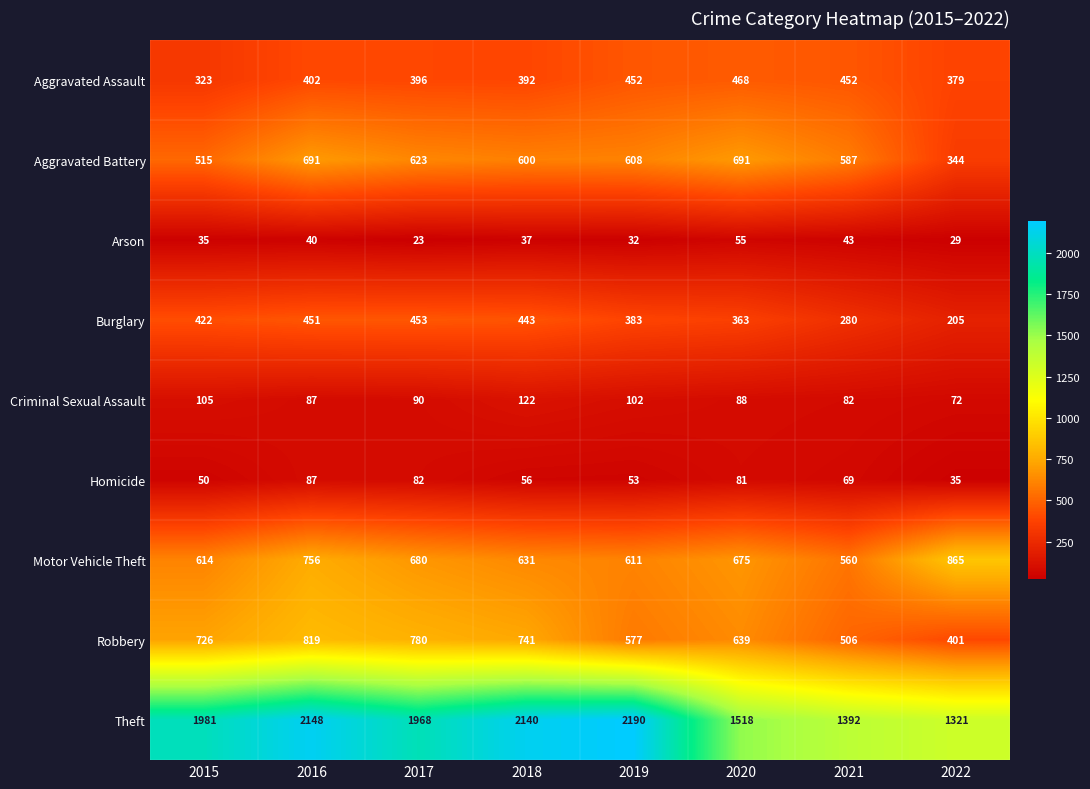

What is the sum of the Homicide values at 2019 and 2022?

88